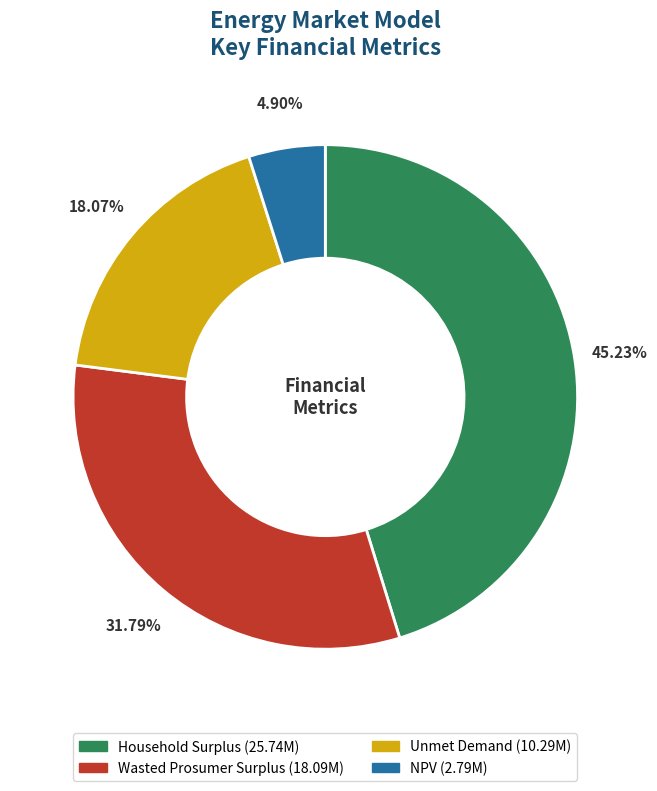

What percentage do Household Surplus and Unmet Demand together represent?

63.3%